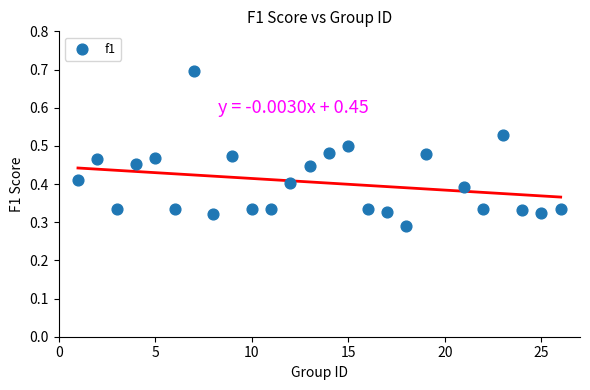

What is the range of X values (max minus min)?

25.0